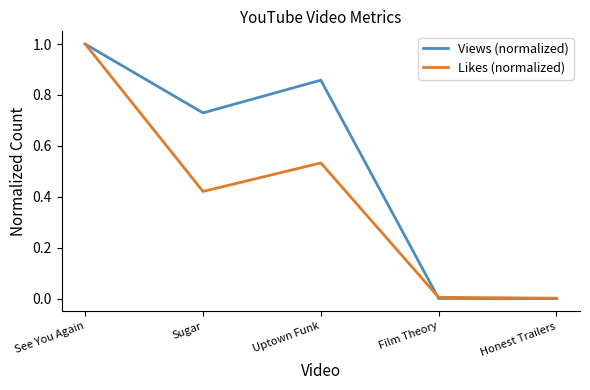

At which category is the sum across all series the highest?

See You Again